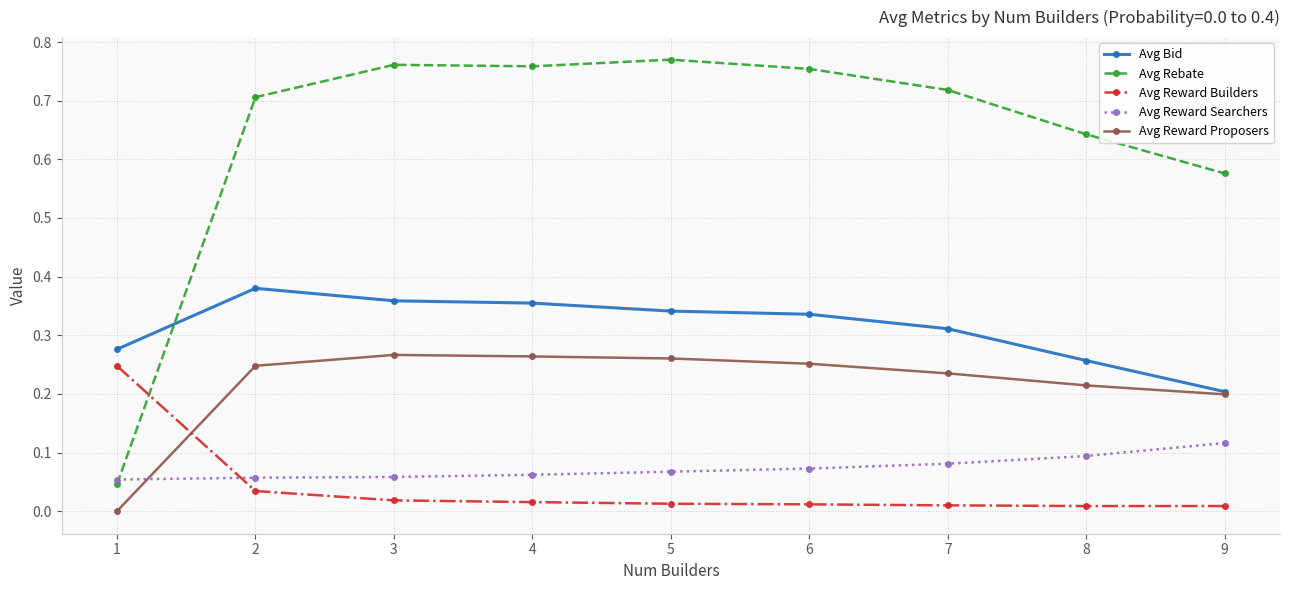

Which series has the widest spread of values?

Avg Rebate